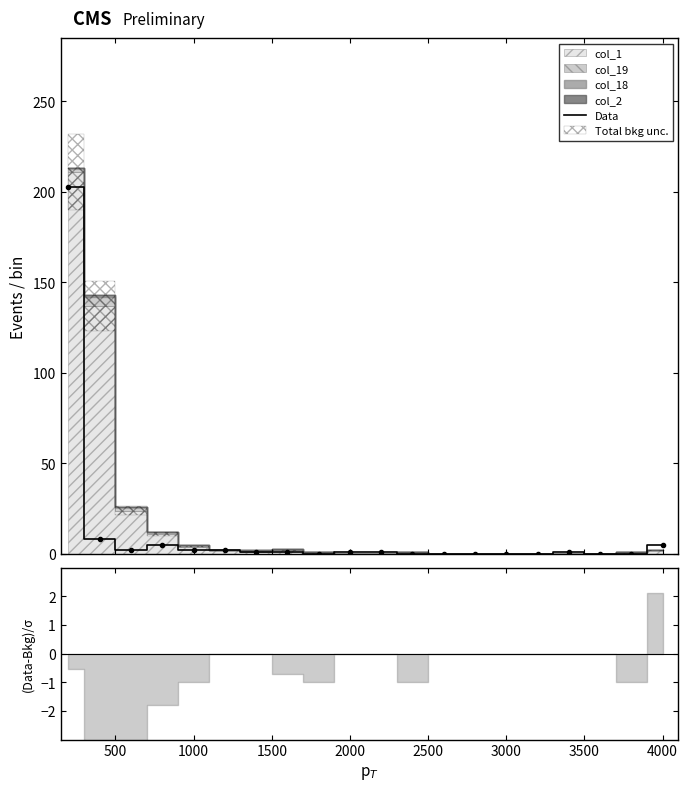

What is the highest value of the Data series?

203